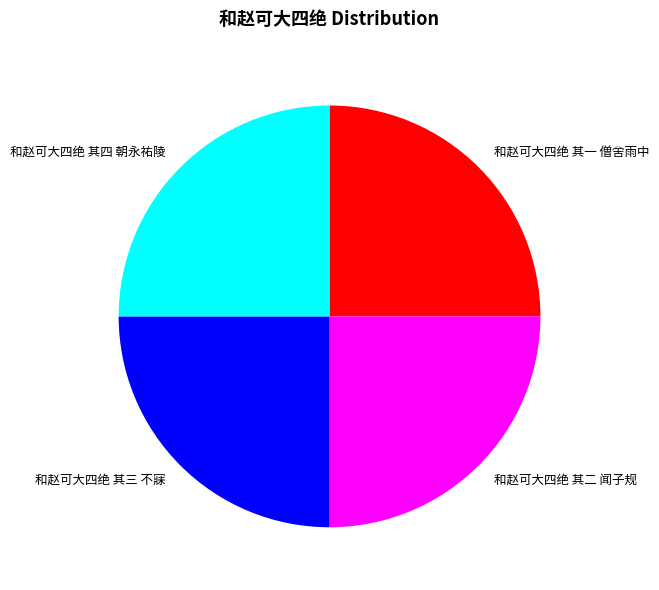

How many slices are in this pie chart?

4